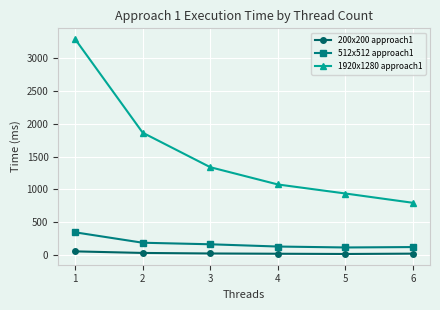

At how many categories does at least one series exceed 1473?

2